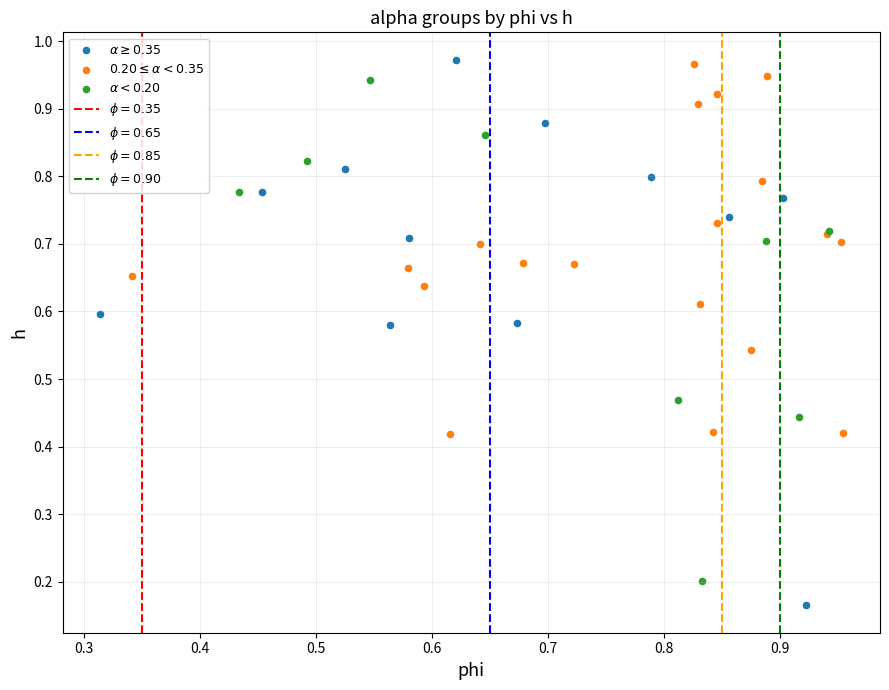

Which series contains the lowest Y value?

$\alpha \geq 0.35$